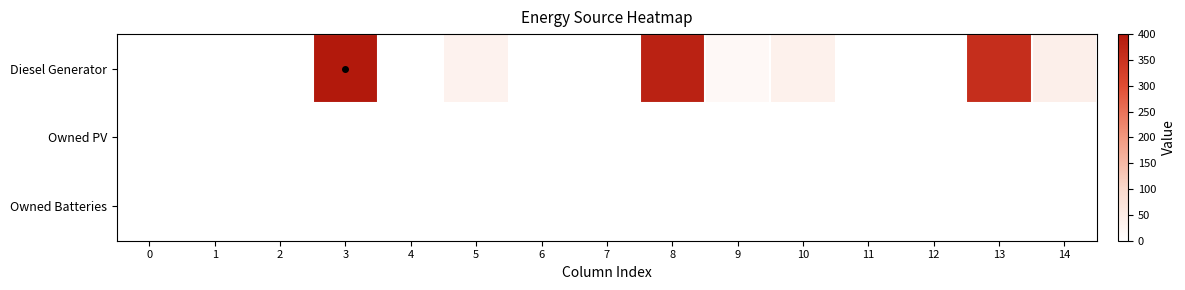

Between 5 and 4, which is larger?

5